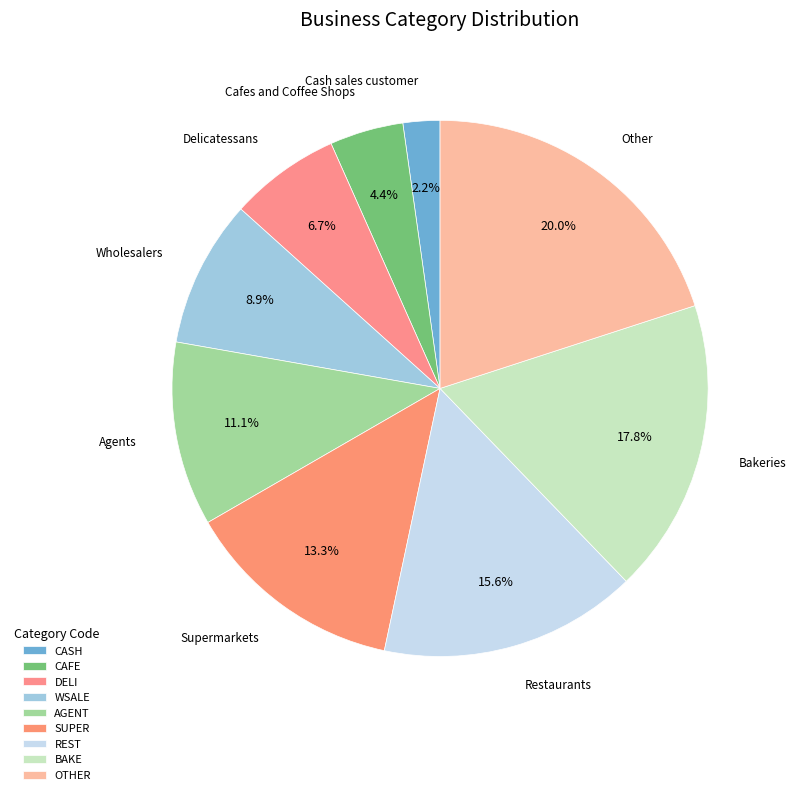

Which slice is the smallest?

Cash sales customer